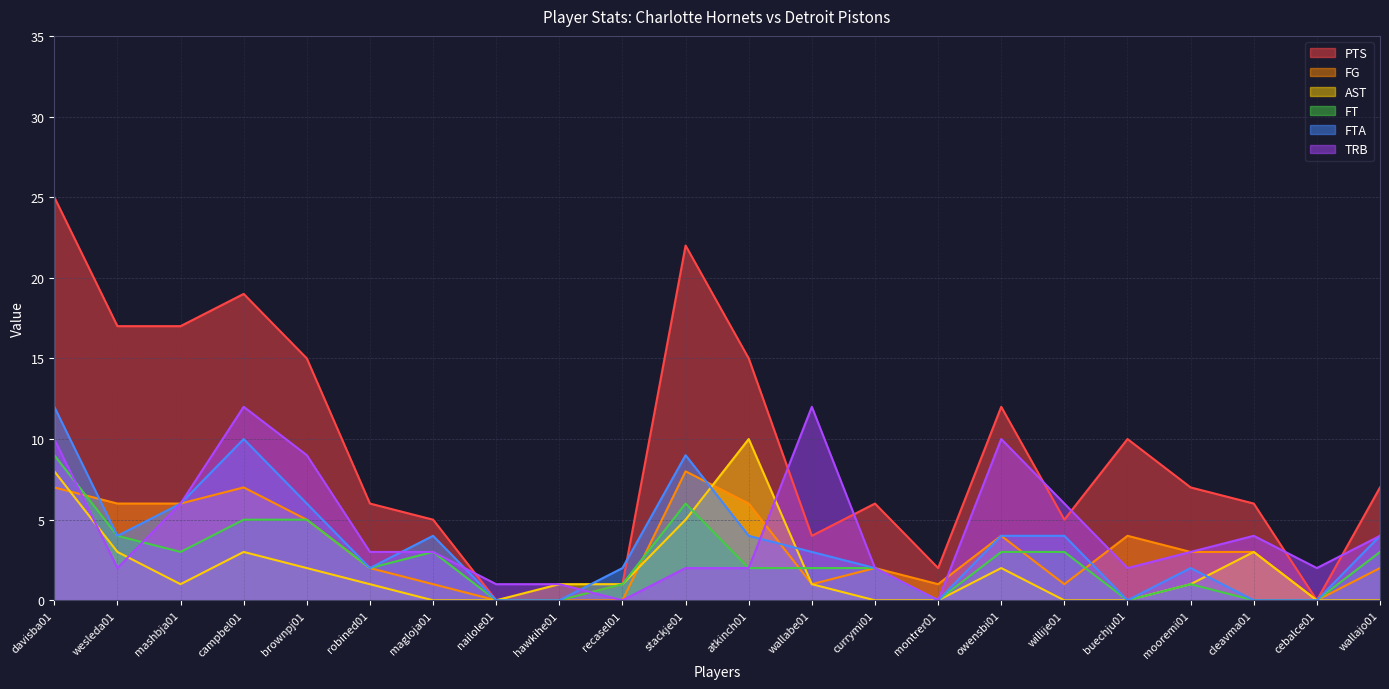

How many data points in TRB are above 3?

9